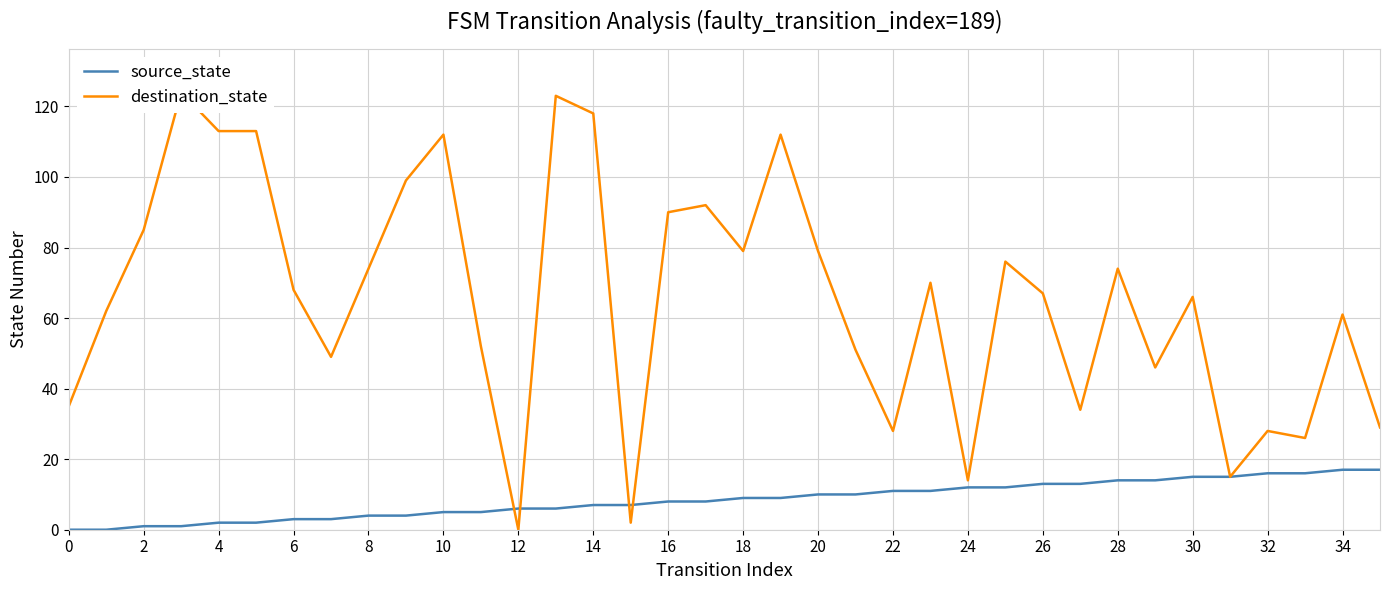

What is the spread (max minus min) of values at 23?

59